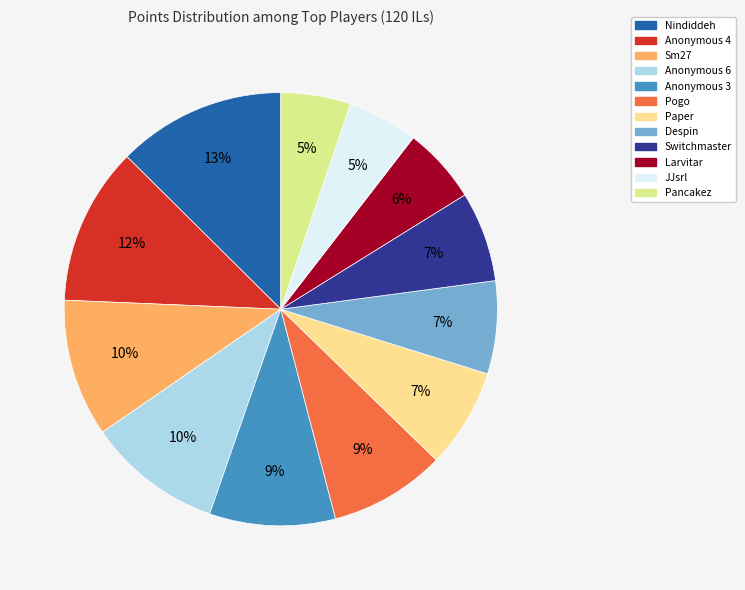

Is it true that JJsrl is 19% of the pie?

False